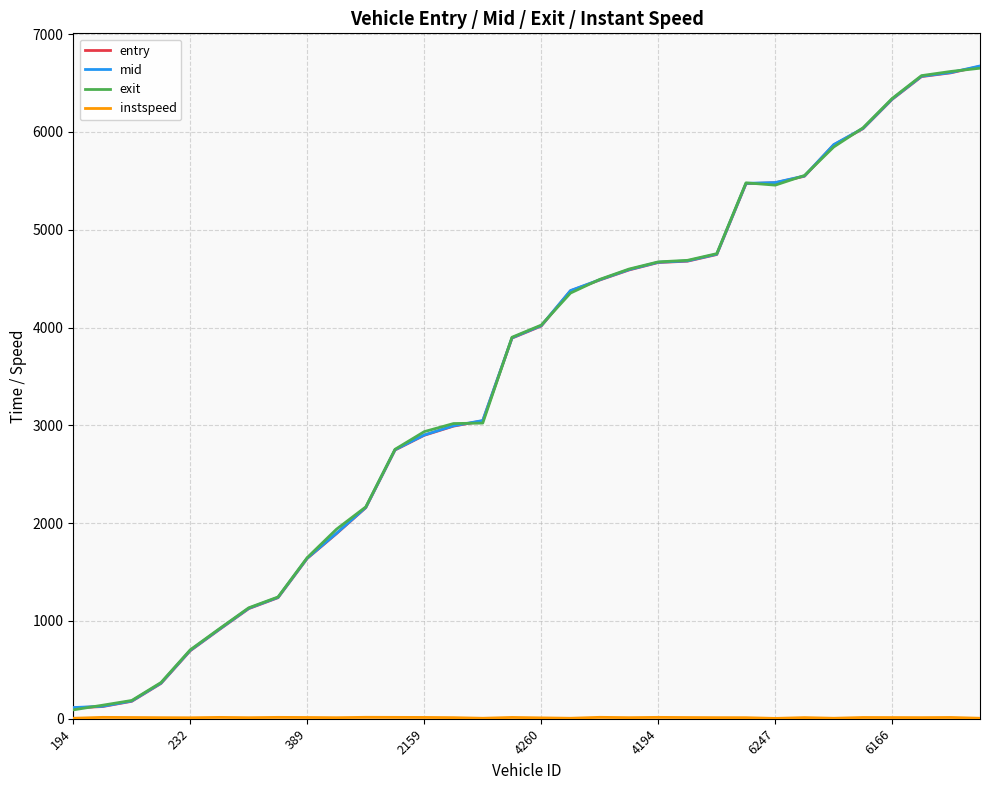

What is the greatest value displayed?

6674.4